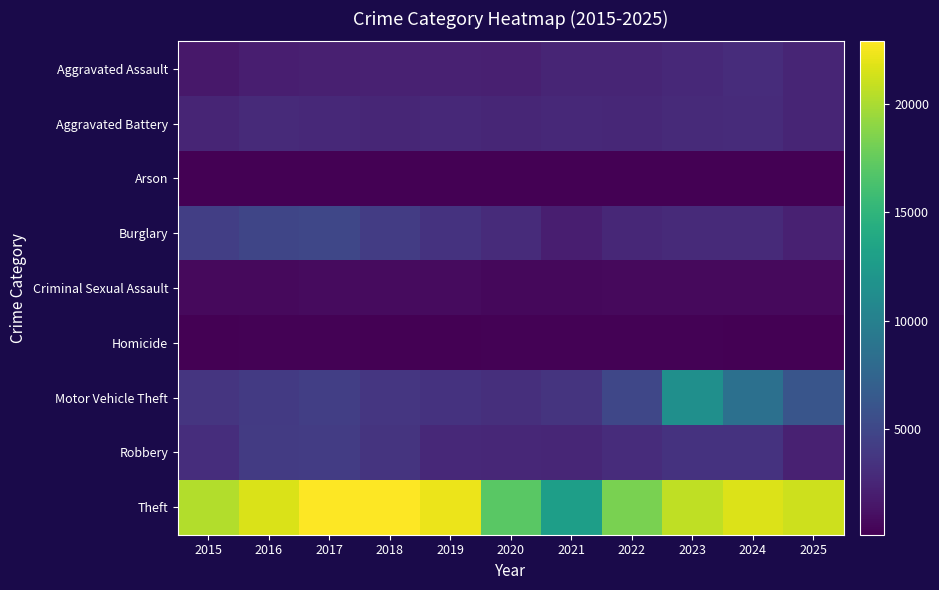

At which category is the sum across all series the highest?

2023